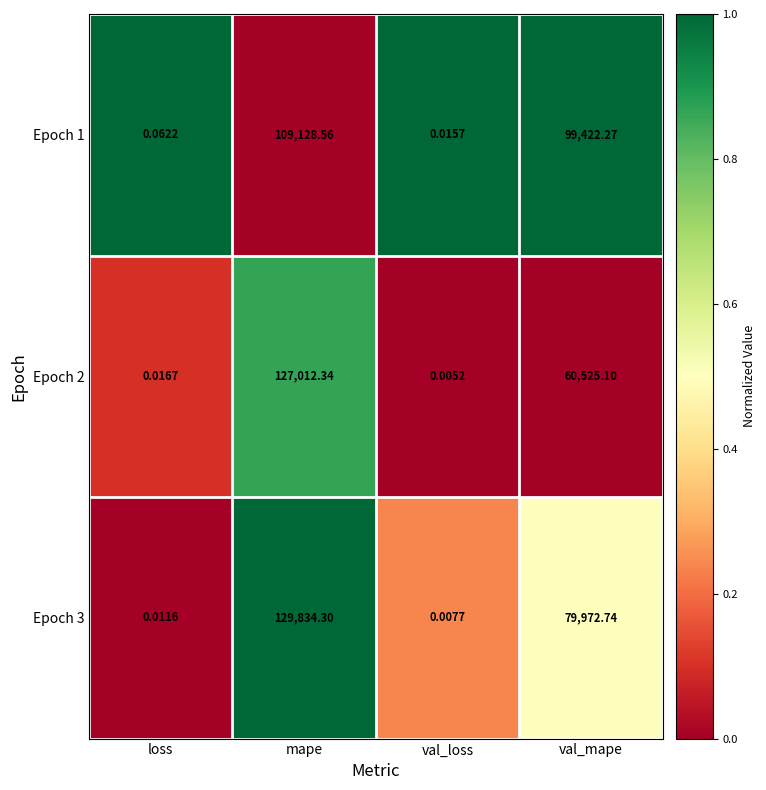

Where does the Epoch 3 series first go above 79972?

mape